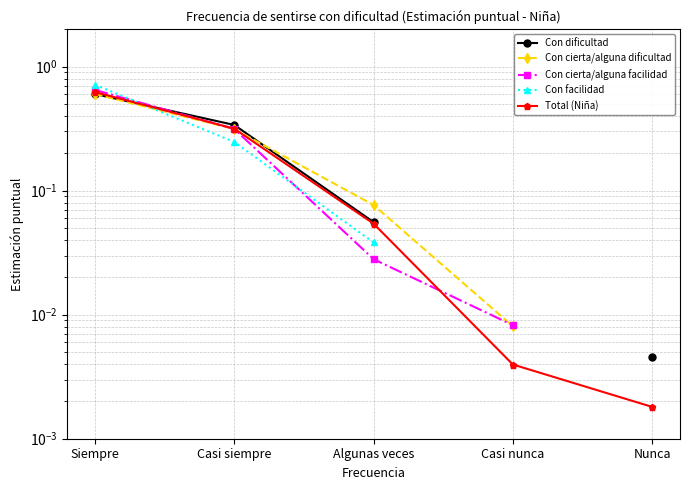

True or false: Con dificultad has more than 2 interior local peaks.

False